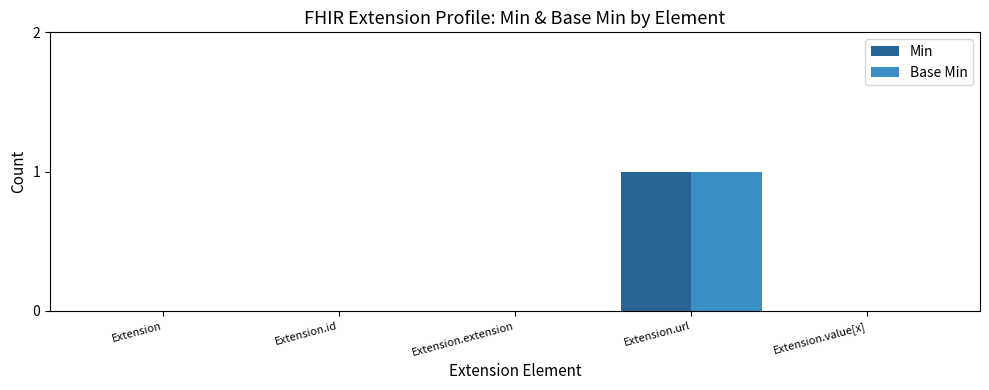

At which category is the sum across all series the highest?

Extension.url